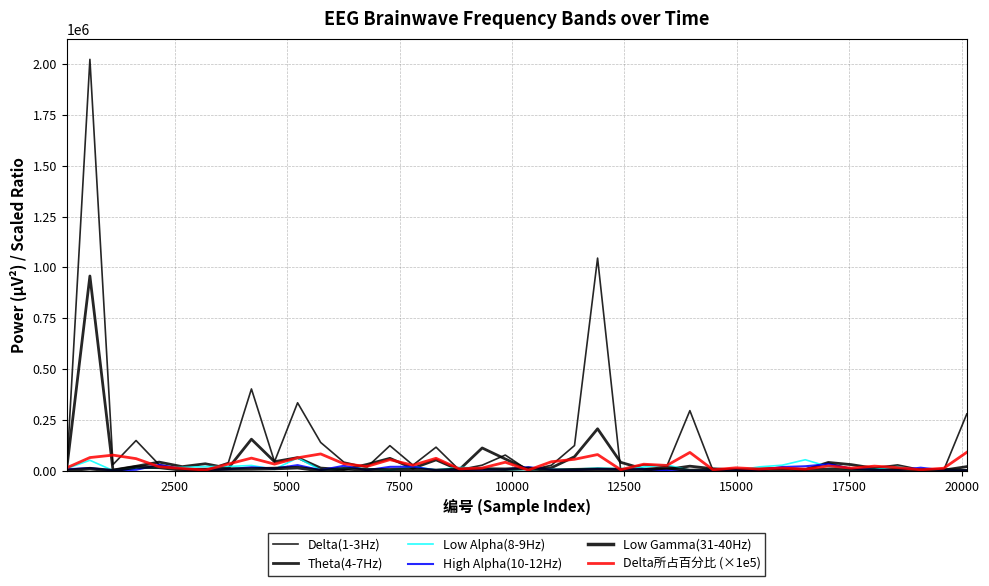

How many lines are shown in the chart?

6